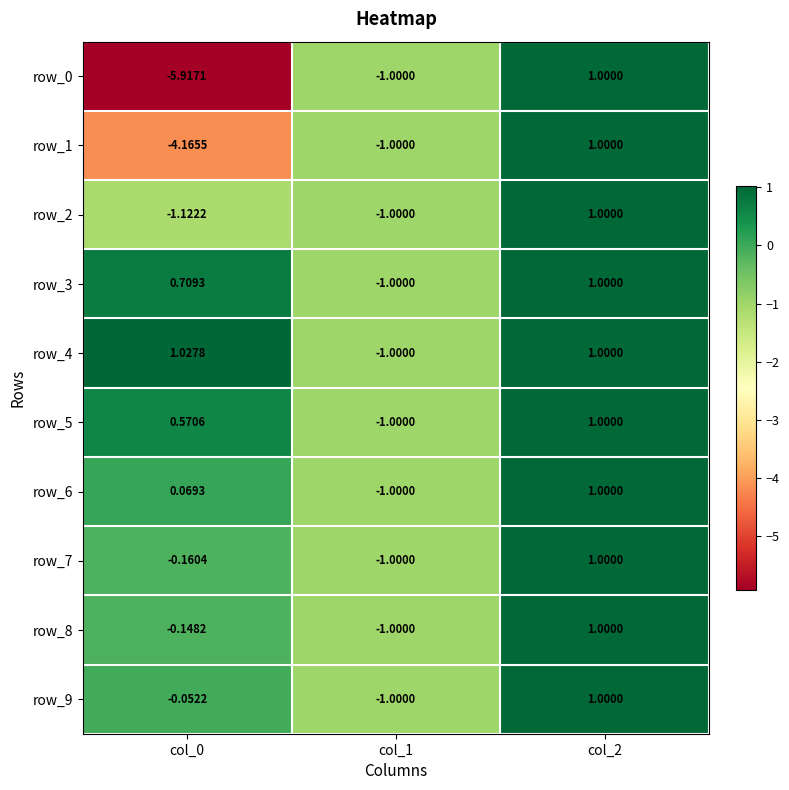

Count the number of data series in this chart.

10